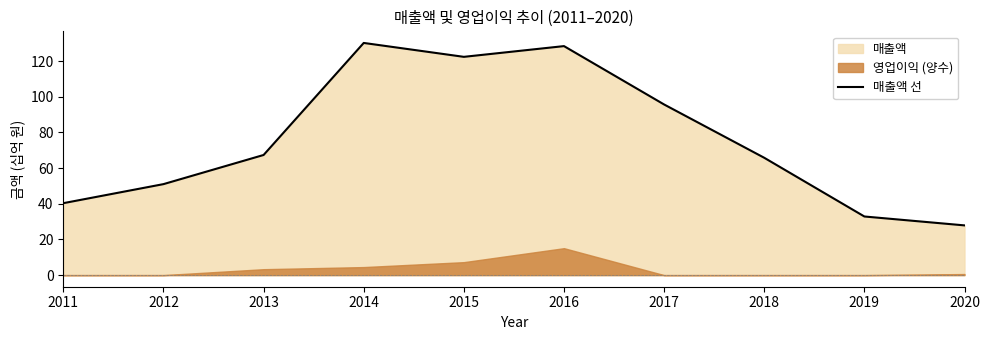

Which has a higher value, 2015 or 2012?

2015